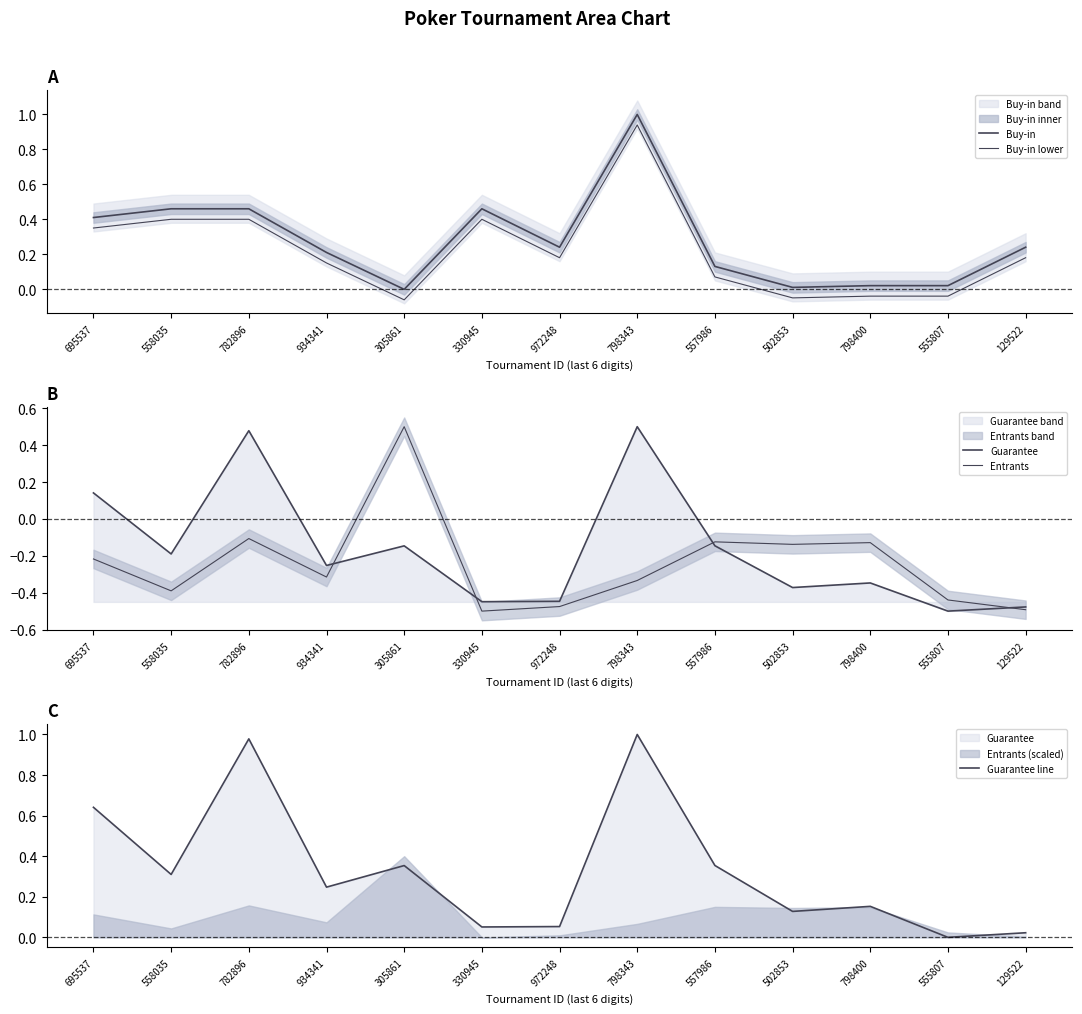

What is the value of the Entrants point at the 1st from the left?

-0.2